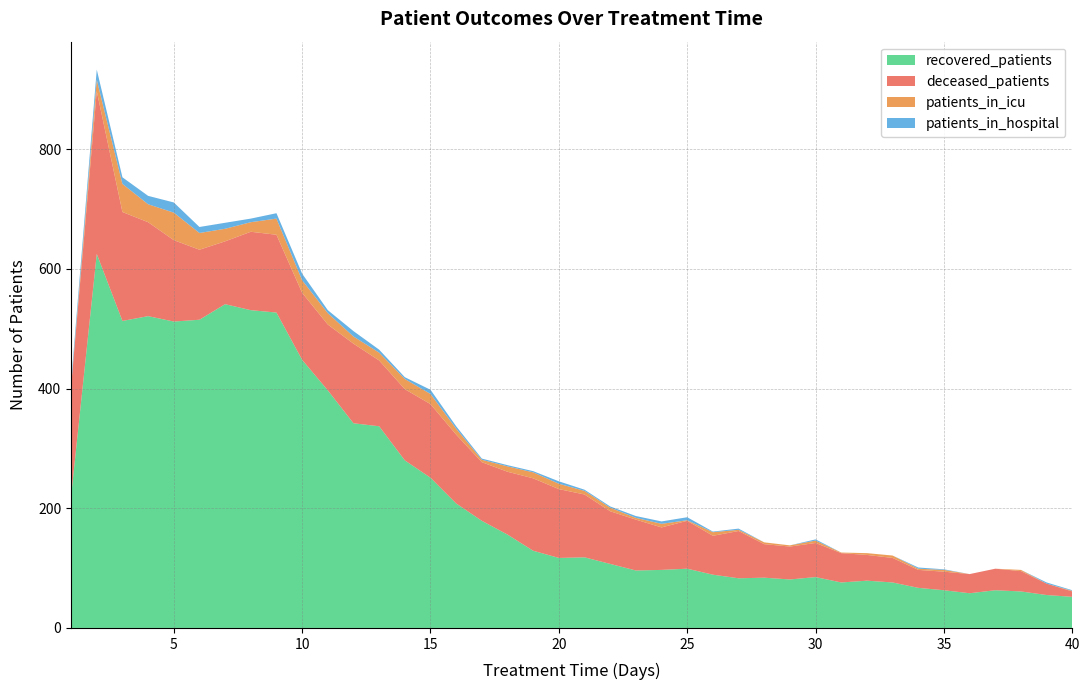

Reading left to right, what are all the values shown in this chart?

recovered_patients: 0=220	1=625	2=513	3=521	4=512	5=515	6=541	7=531	8=527	9=448	10=397	11=342	12=337	13=280	14=251	15=208	16=179	17=156	18=129	19=117	20=118	21=107	22=96	23=97	24=99	25=89	26=83	27=84	28=81	29=85	30=76	31=79	32=76	33=67	34=63	35=58	36=63	37=61	38=55	39=52
deceased_patients: 0=183	1=272	2=182	3=157	4=136	5=117	6=105	7=131	8=130	9=112	10=110	11=133	12=110	13=119	14=123	15=115	16=98	17=105	18=121	19=115	20=105	21=88	22=85	23=71	24=80	25=65	26=79	27=56	28=55	29=57	30=49	31=43	32=41	33=30	34=31	35=32	36=36	37=34	38=19	39=9
patients_in_icu: 0=0	1=19	2=47	3=30	4=46	5=28	6=21	7=16	8=27	9=21	10=19	11=12	12=13	13=17	14=17	15=10	16=4	17=9	18=10	19=9	20=6	21=6	22=3	23=6	24=1	25=6	26=2	27=3	28=2	29=4	30=1	31=3	32=4	33=2	34=3	35=0	36=0	37=2	38=0	39=1
patients_in_hospital: 0=8	1=17	2=11	3=14	4=17	5=10	6=10	7=6	8=9	9=11	10=5	11=9	12=5	13=3	14=7	15=4	16=2	17=2	18=2	19=4	20=2	21=2	22=3	23=4	24=5	25=1	26=2	27=0	28=0	29=2	30=0	31=0	32=0	33=2	34=1	35=0	36=0	37=0	38=2	39=1